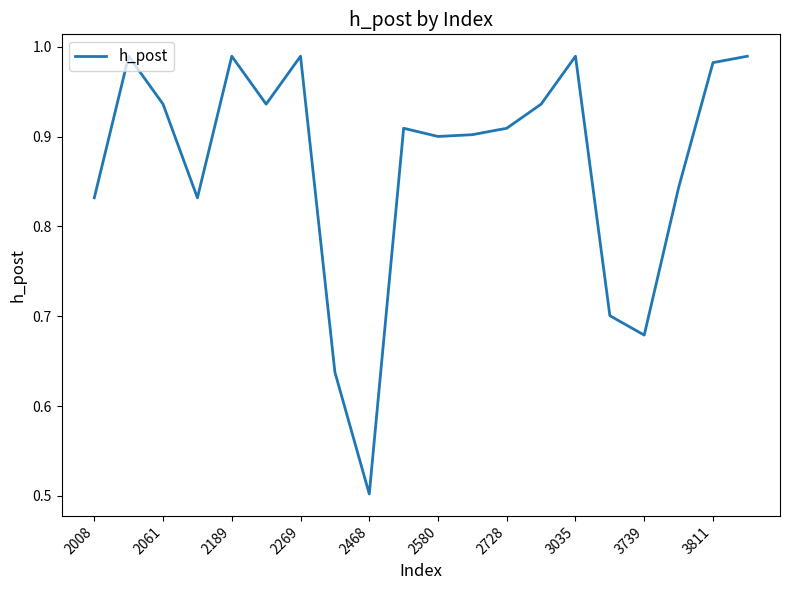

What is the smallest value displayed?

0.5